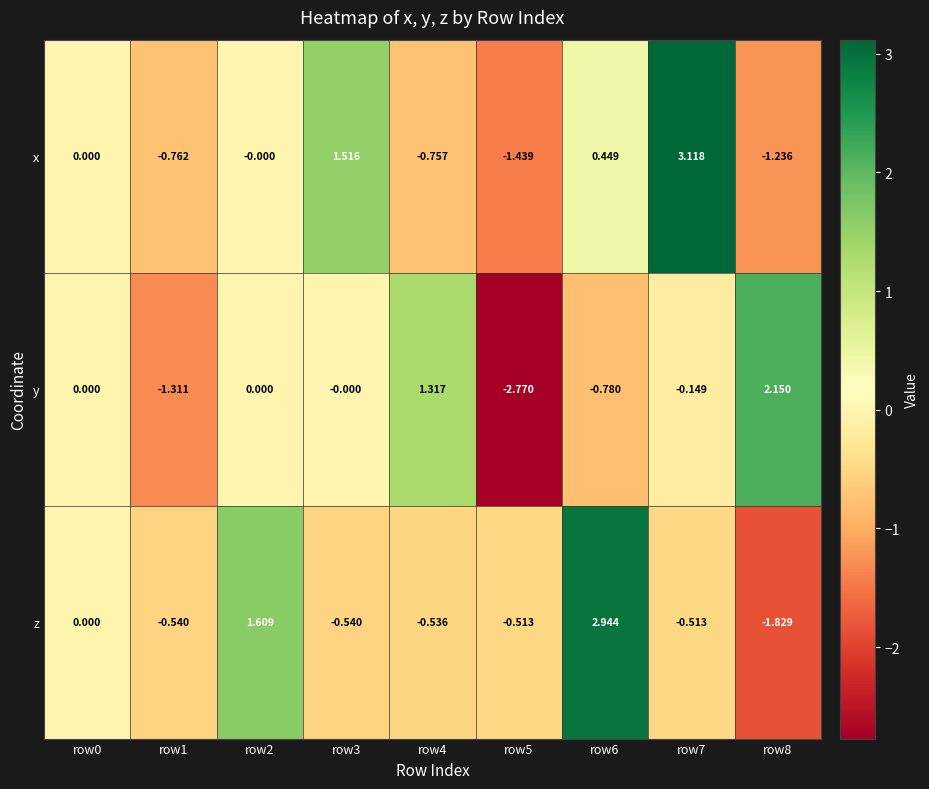

How many data points in z are less than 0?

6